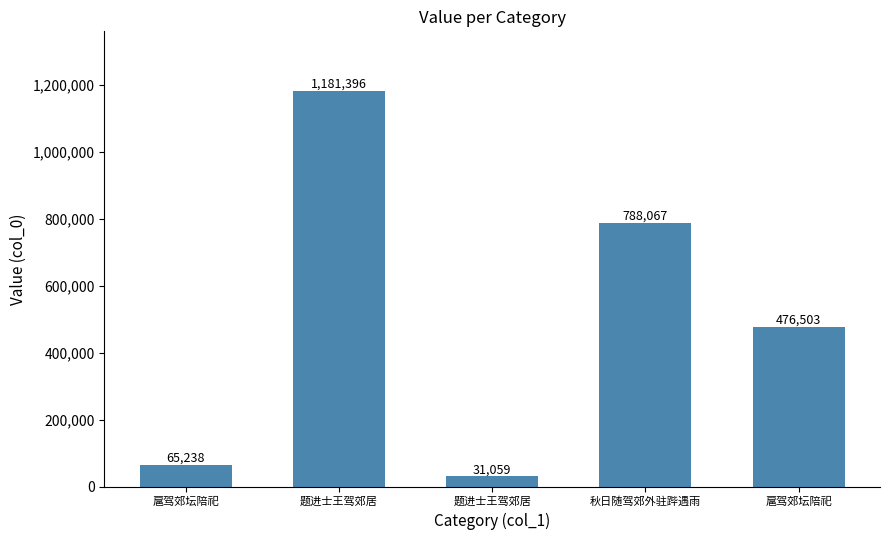

How many data points are less than 476503?

2